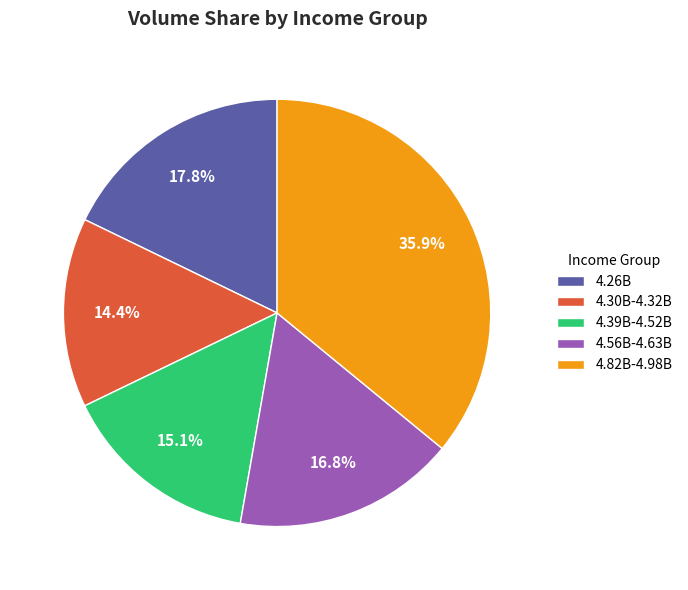

What percentage do 4.56B-4.63B and 4.26B together represent?

34.6%